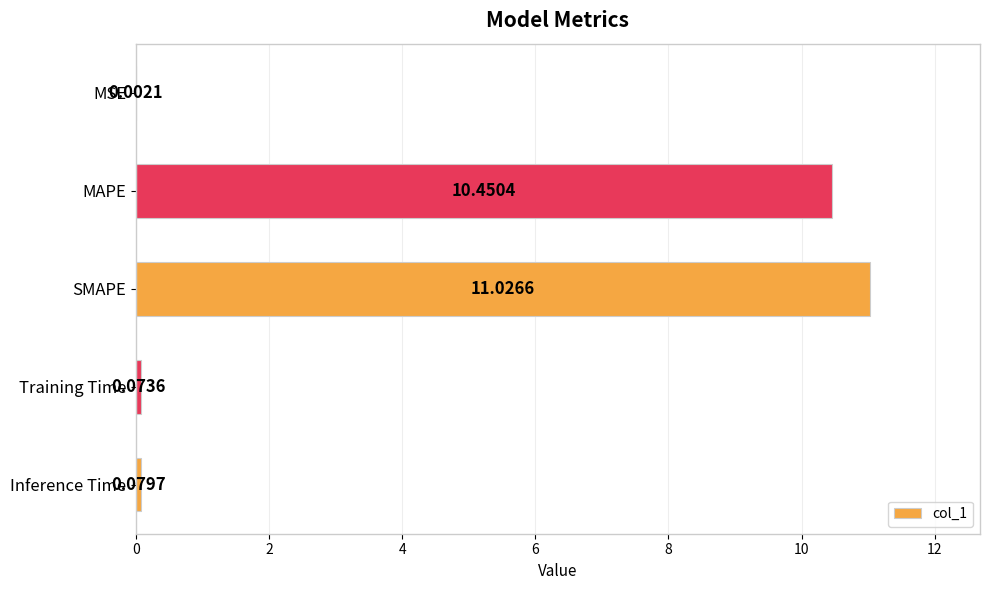

Where is the data nearest to the value 5?

Inference Time